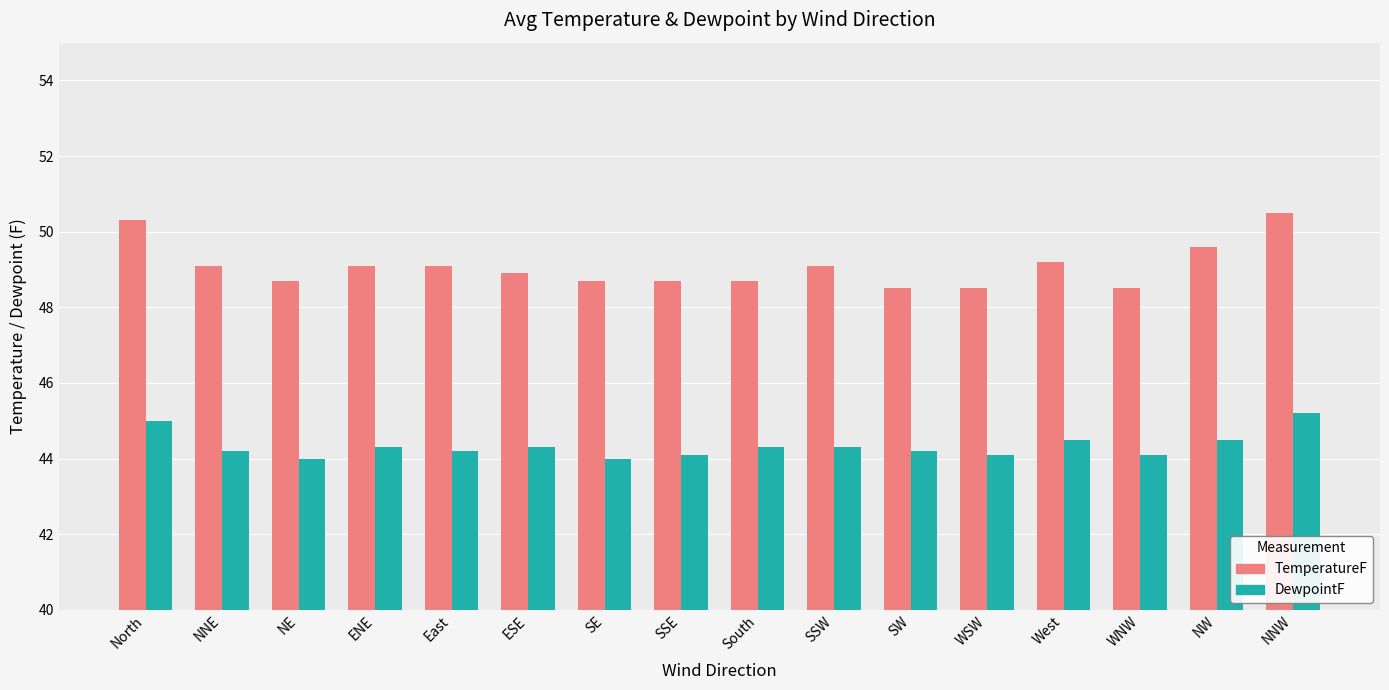

How many groups of bars are there?

16